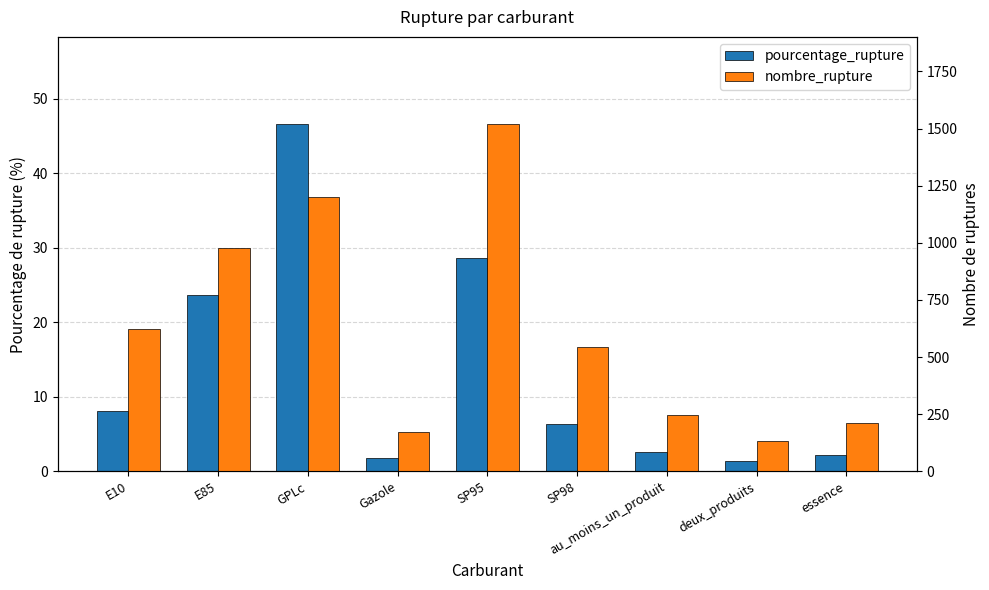

How many groups of bars are there?

9